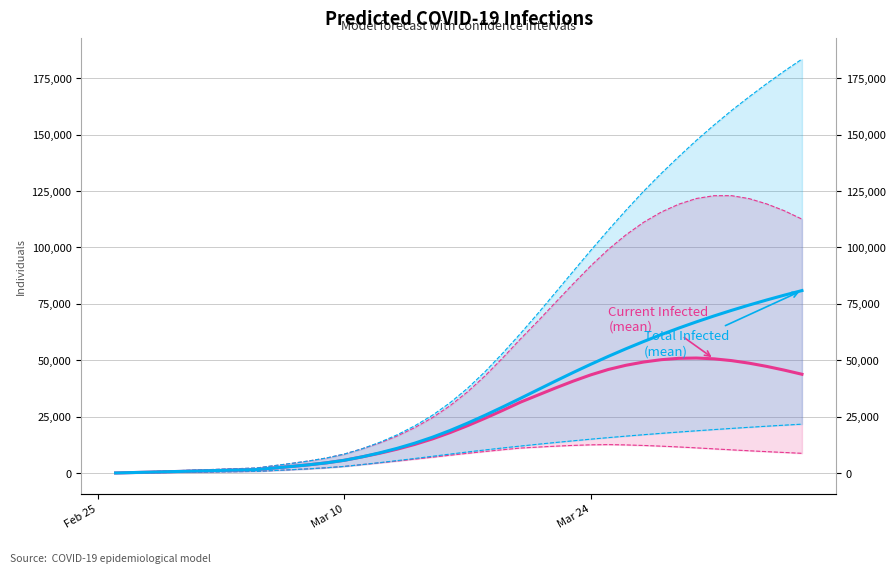

How many interior local peaks does the predicted_current_infected_mean series have?

1